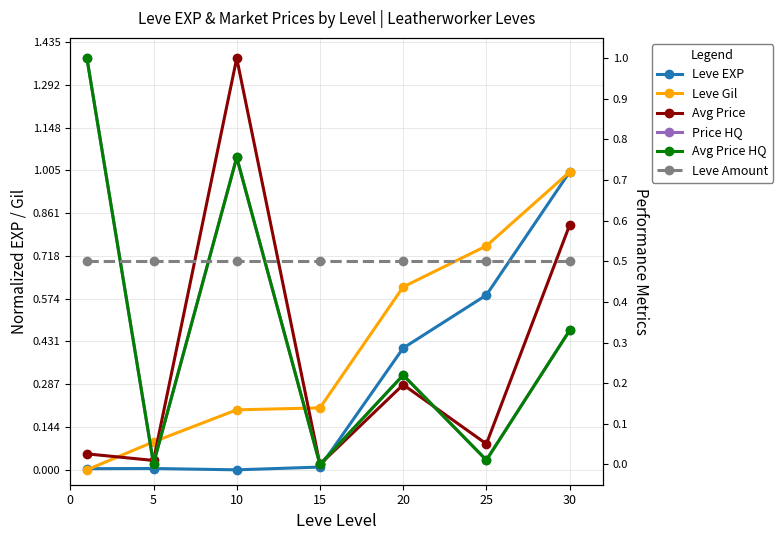

Reading left to right, list all the values displayed in this chart.

Leve EXP: 0.0	0.0	0.0	0.0	0.4	0.6	1.0
Leve Gil: 0.0	0.1	0.2	0.2	0.6	0.8	1.0
Avg Price: 0.0	0.0	1.0	0.0	0.2	0.1	0.6
Price HQ: 1.0	0.0	0.8	0.0	0.2	0.0	0.3
Avg Price HQ: 1.0	0.0	0.8	0.0	0.2	0.0	0.3
Leve Amount: 0.5	0.5	0.5	0.5	0.5	0.5	0.5